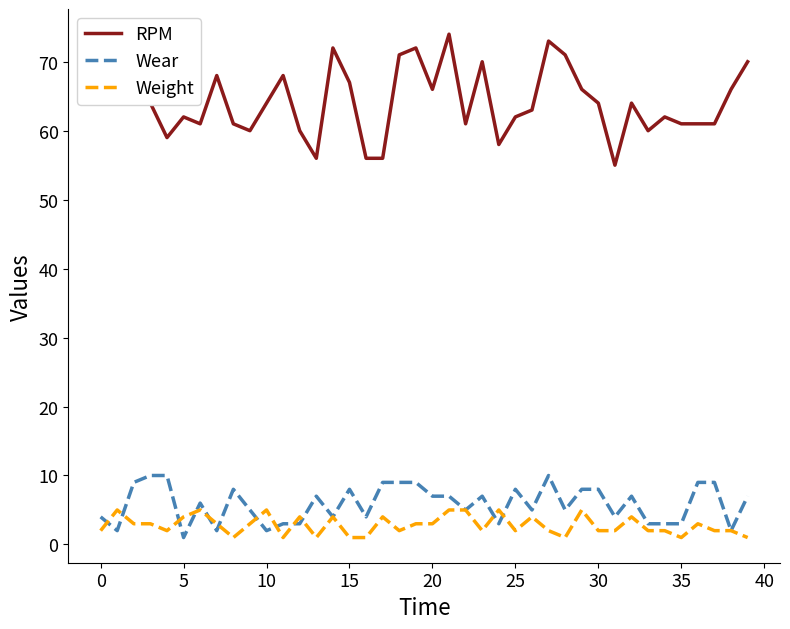

True or false: RPM and Weight cross at least once.

False